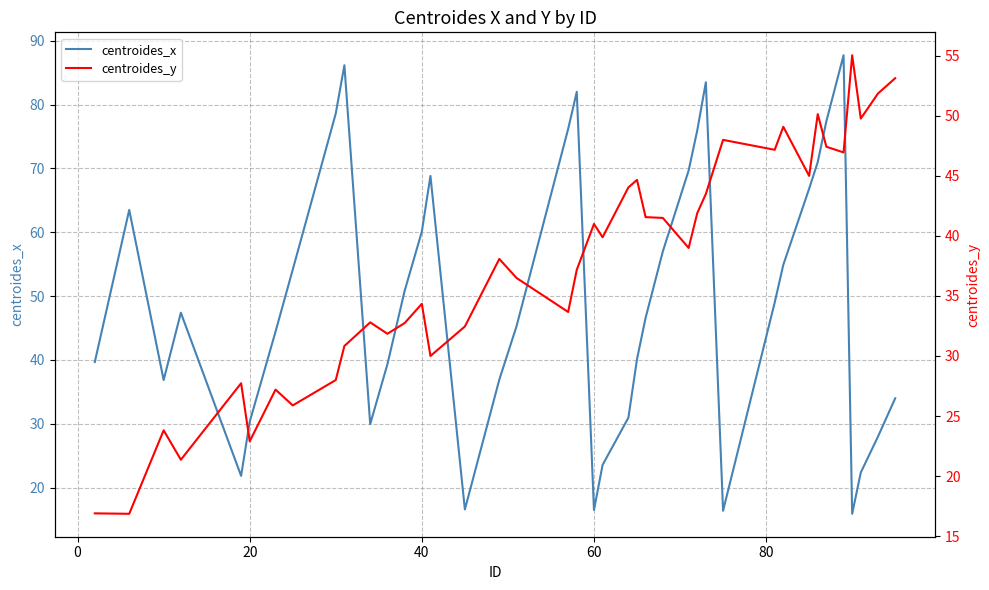

How many data points does each series have?

40